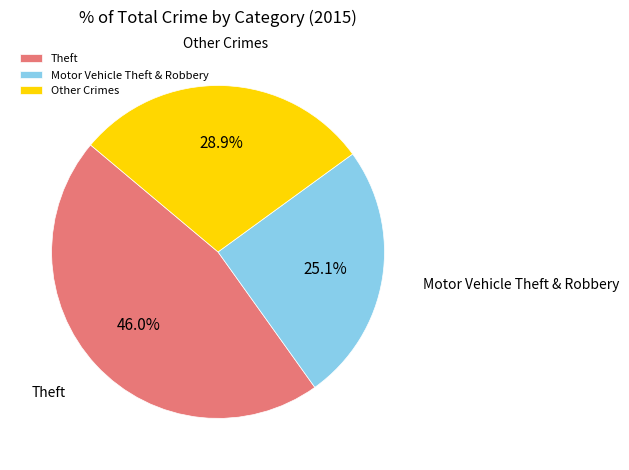

What percentage do Other Crimes and Theft together represent?

74.9%